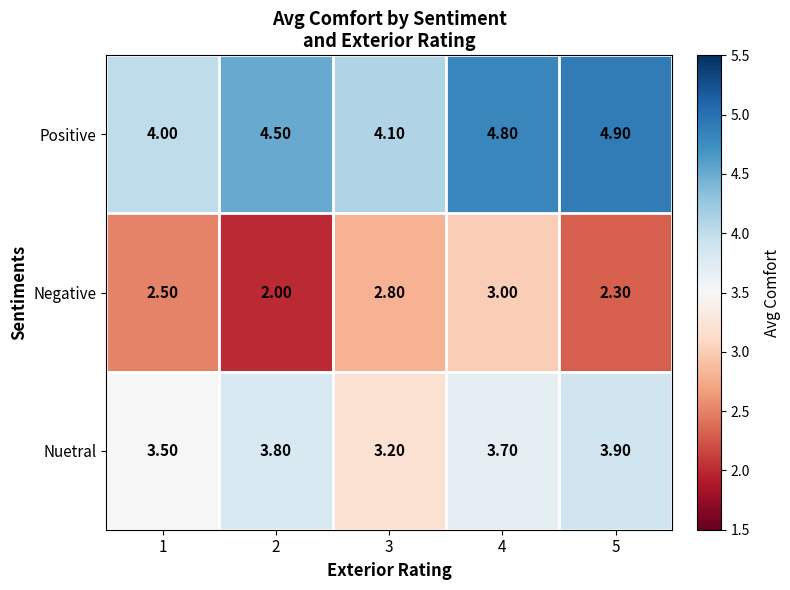

What is the difference between the Negative values at 5 and 3?

0.5